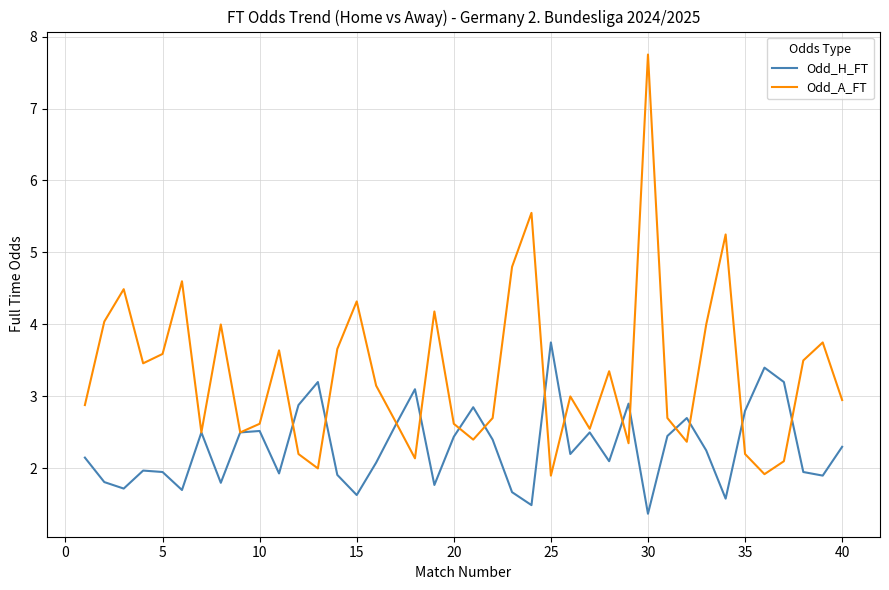

List the series in order of their overall mean, lowest first.

Odd_H_FT, Odd_A_FT